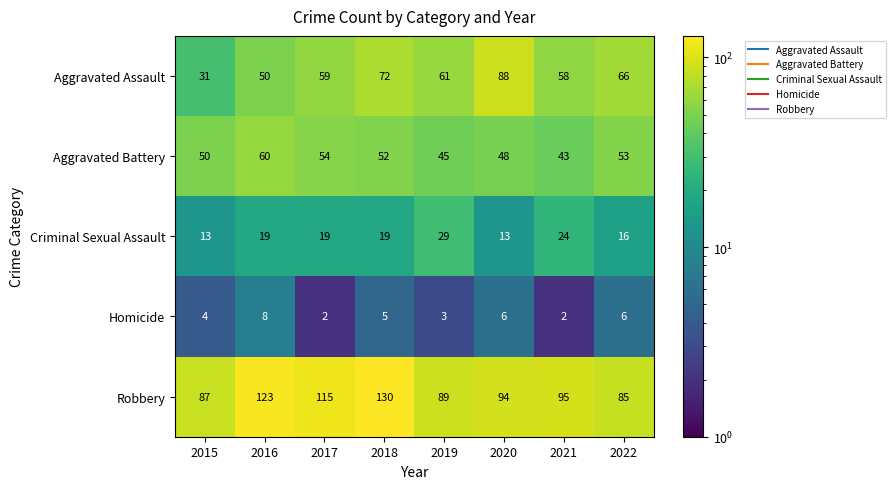

What is the sum of all Aggravated Battery values?

405